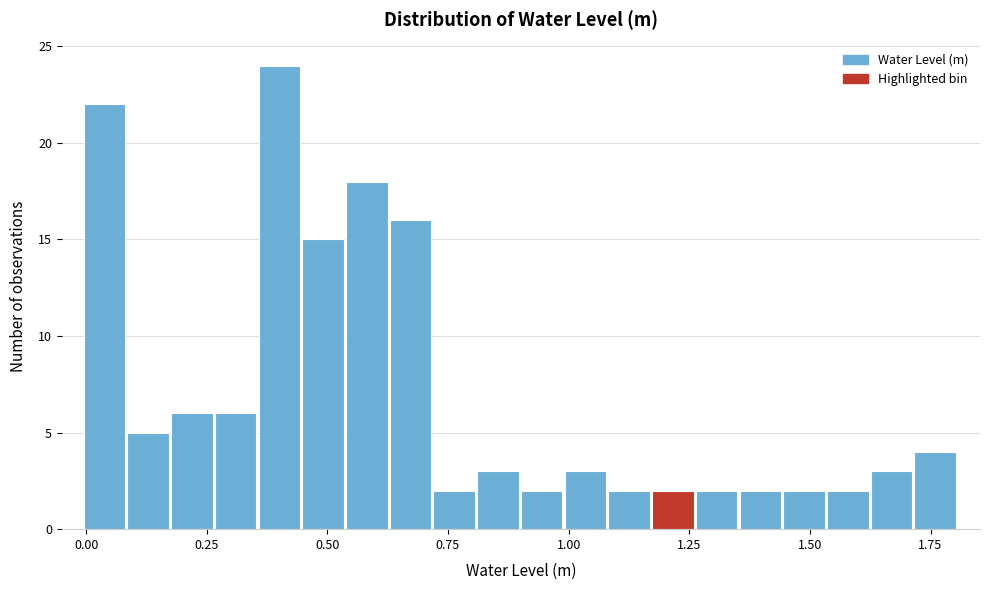

Around what value on the x-axis is the tallest bar? Give the approximate position of its centre, as read against the axis.

0.40